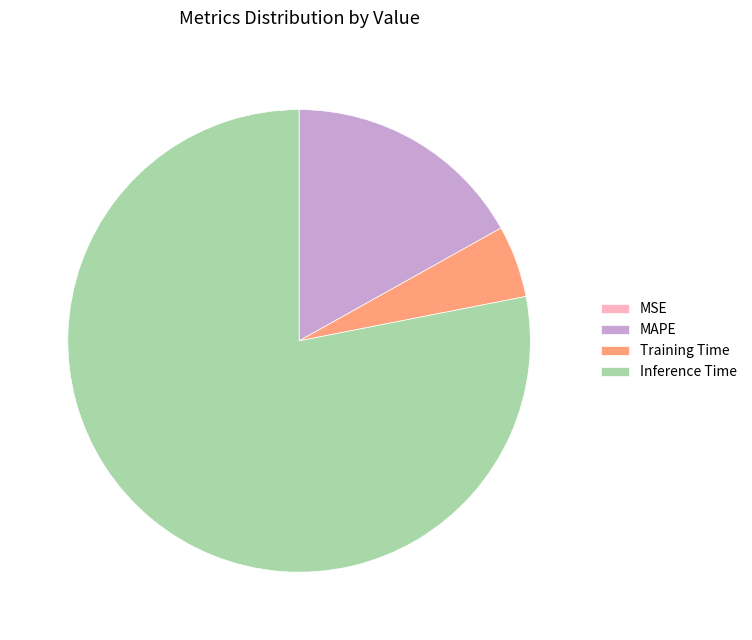

Do Inference Time and Training Time together represent more than half of the pie?

Yes